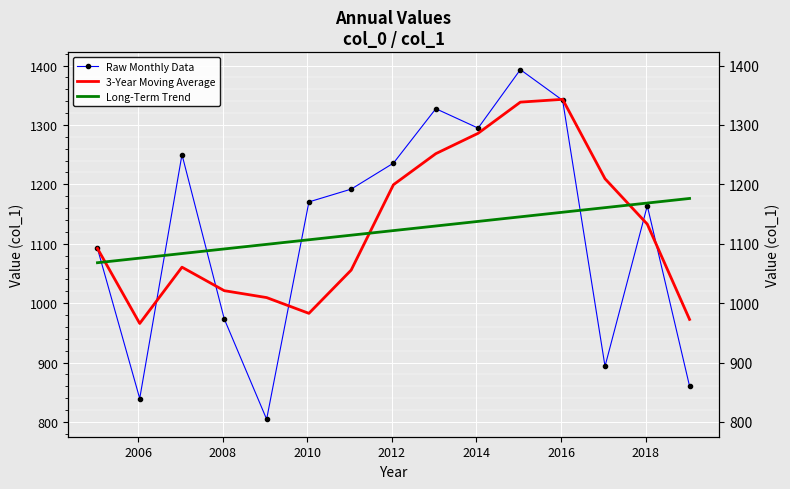

What is the difference between the second highest and minimum values in the Raw Monthly Data series?

537.0